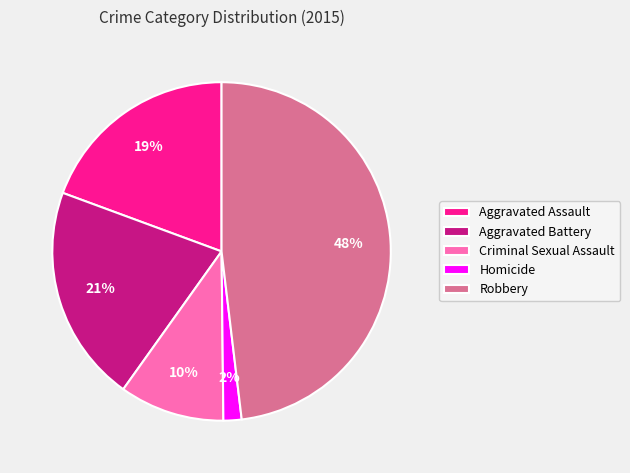

Does any single category account for the majority?

No